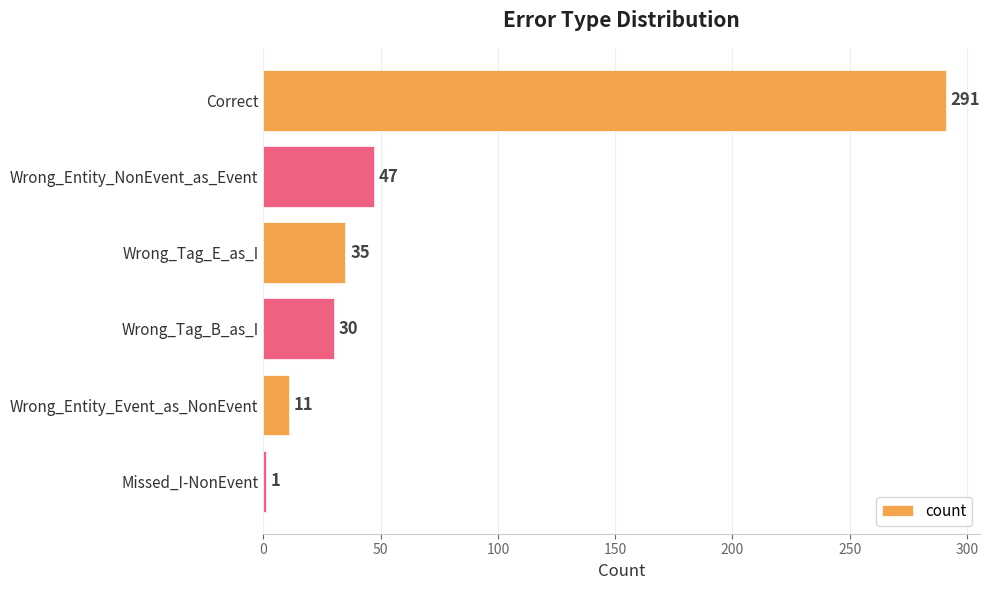

The chart shows a value of 161 at Correct. True or false?

False